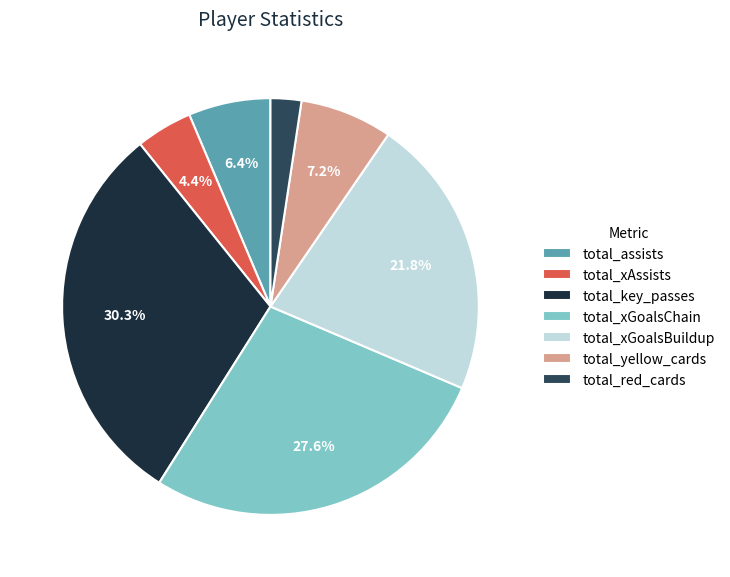

Does total_xGoalsChain account for over 50% of the chart?

No